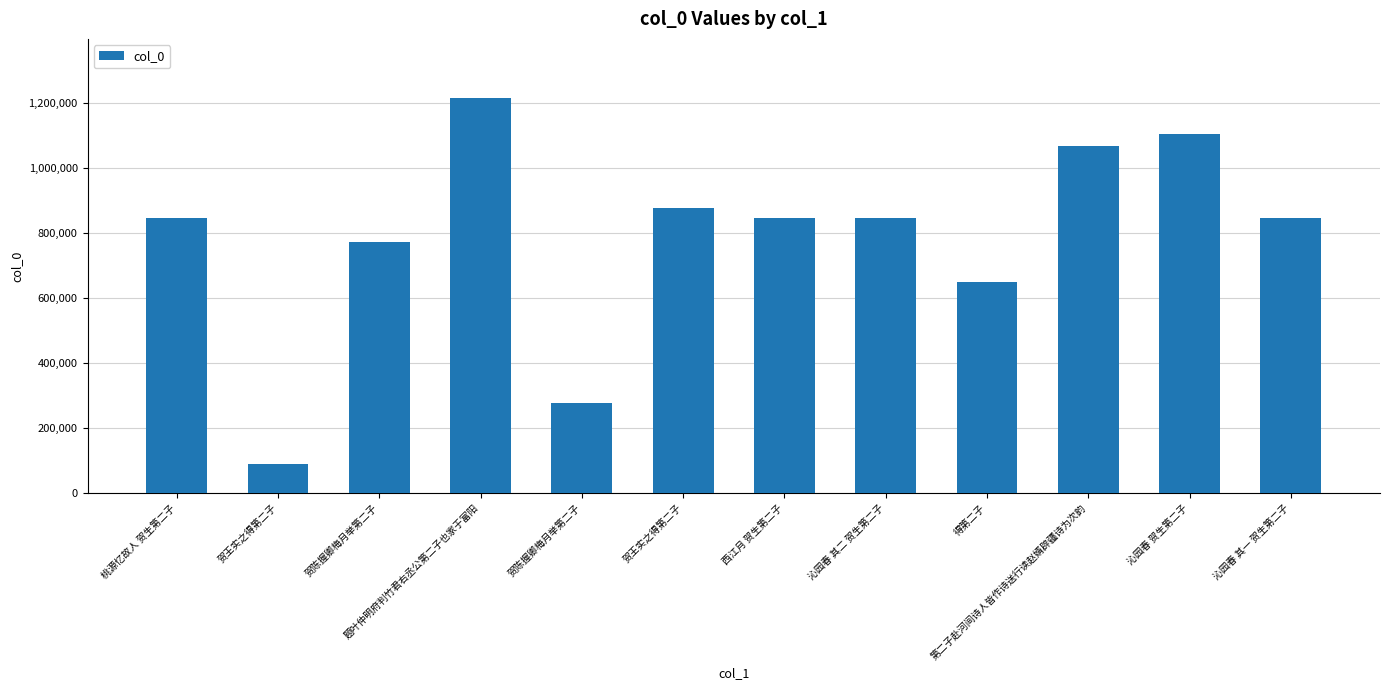

What is the change in value from 贺陈握卿梅月举第二子 to 第二子赴河间诗人皆作诗送行读赵婿辟疆诗为次韵?

+294948